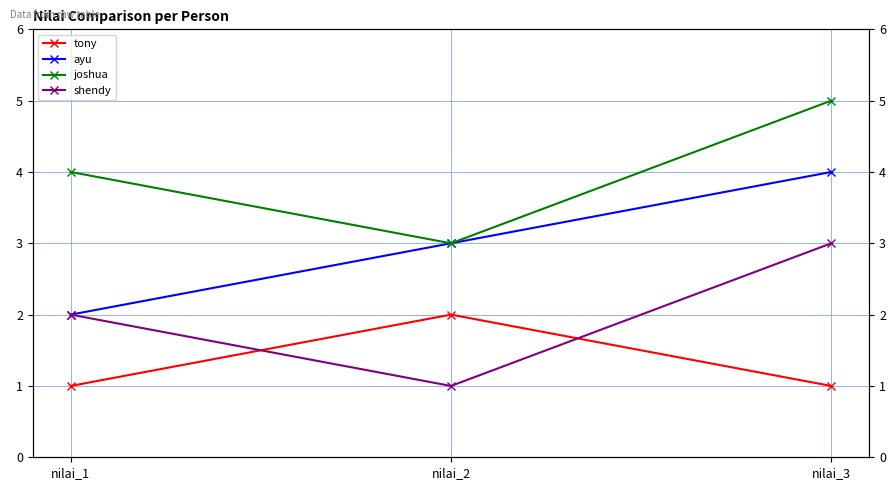

What is the value of the ayu point at the 2nd from the left?

3